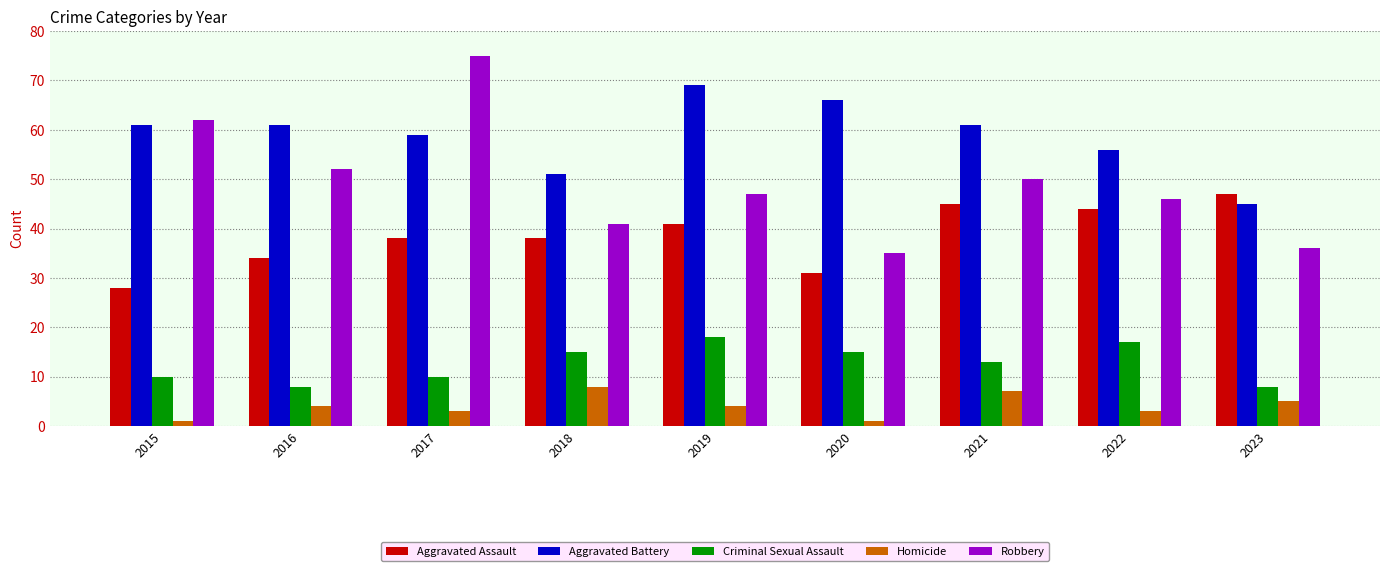

At 2021, list the series in order from smallest to largest.

Homicide, Criminal Sexual Assault, Aggravated Assault, Robbery, Aggravated Battery